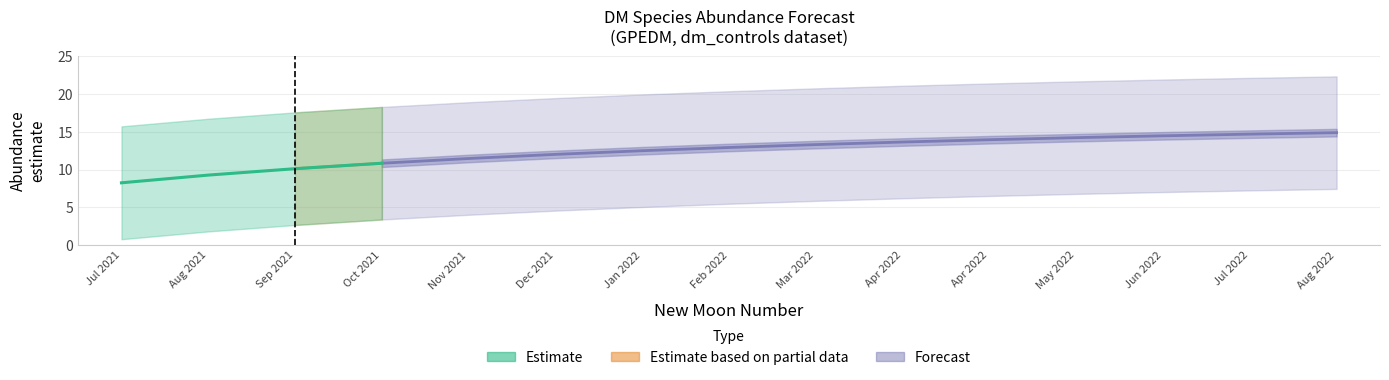

List the series in order of their peak value, highest first.

upper_pi, estimate, lower_pi